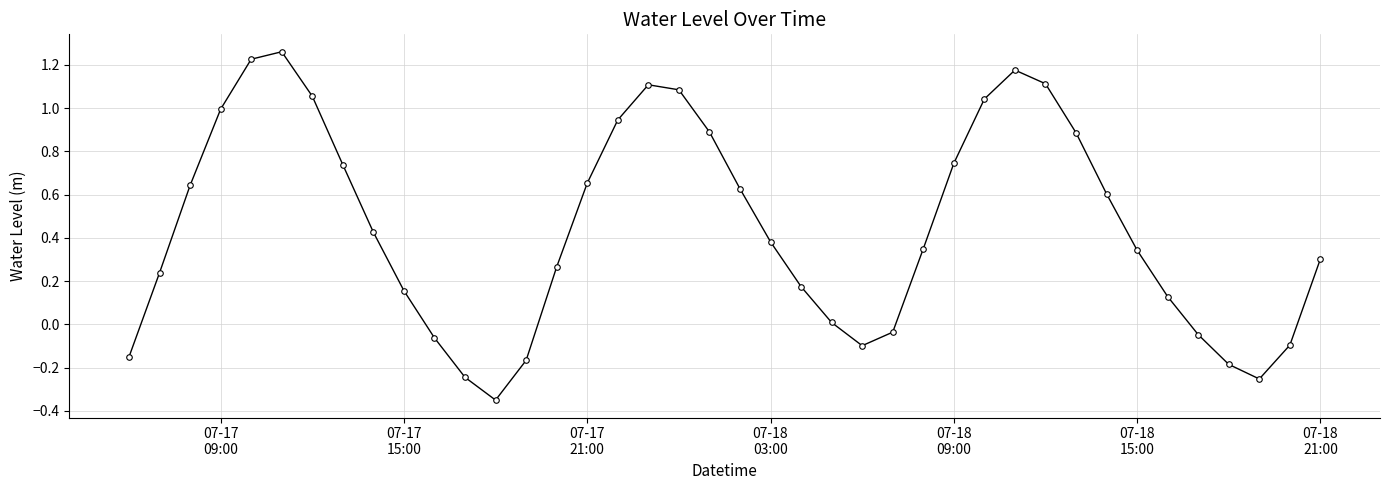

How many interior local valleys (lower than both neighbors) does the data have?

3